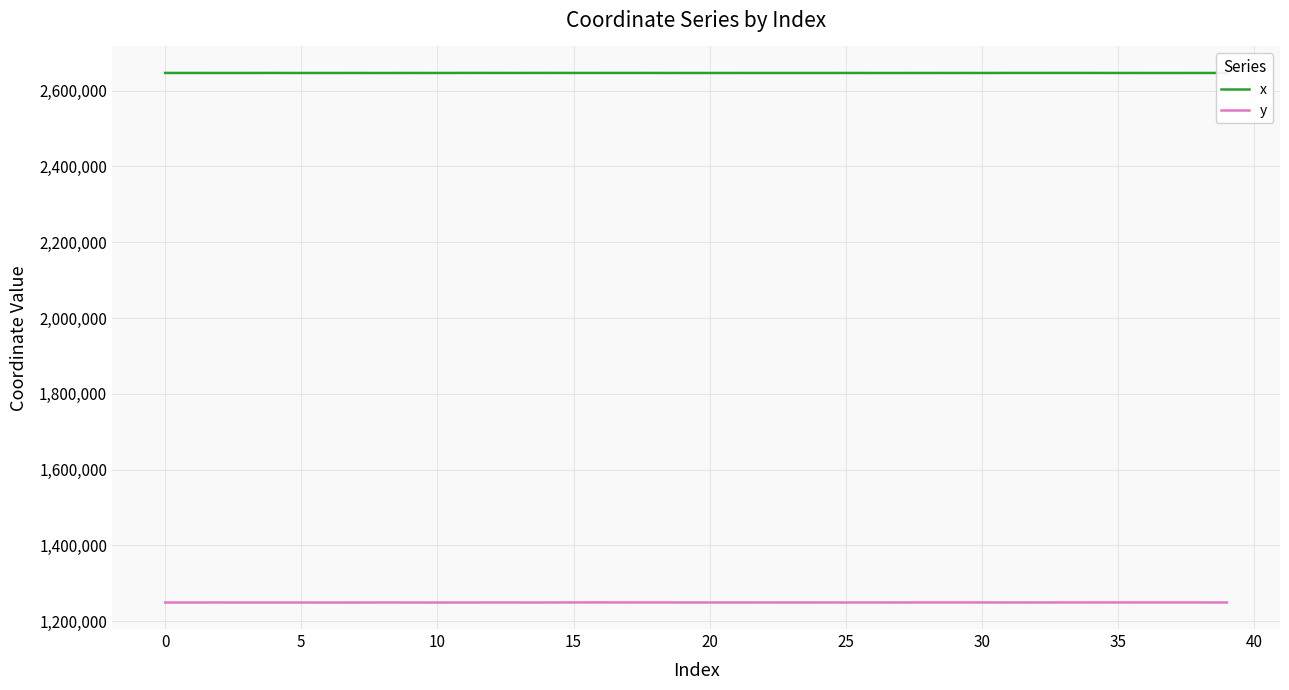

What is the highest value of the x series?

2646571.8